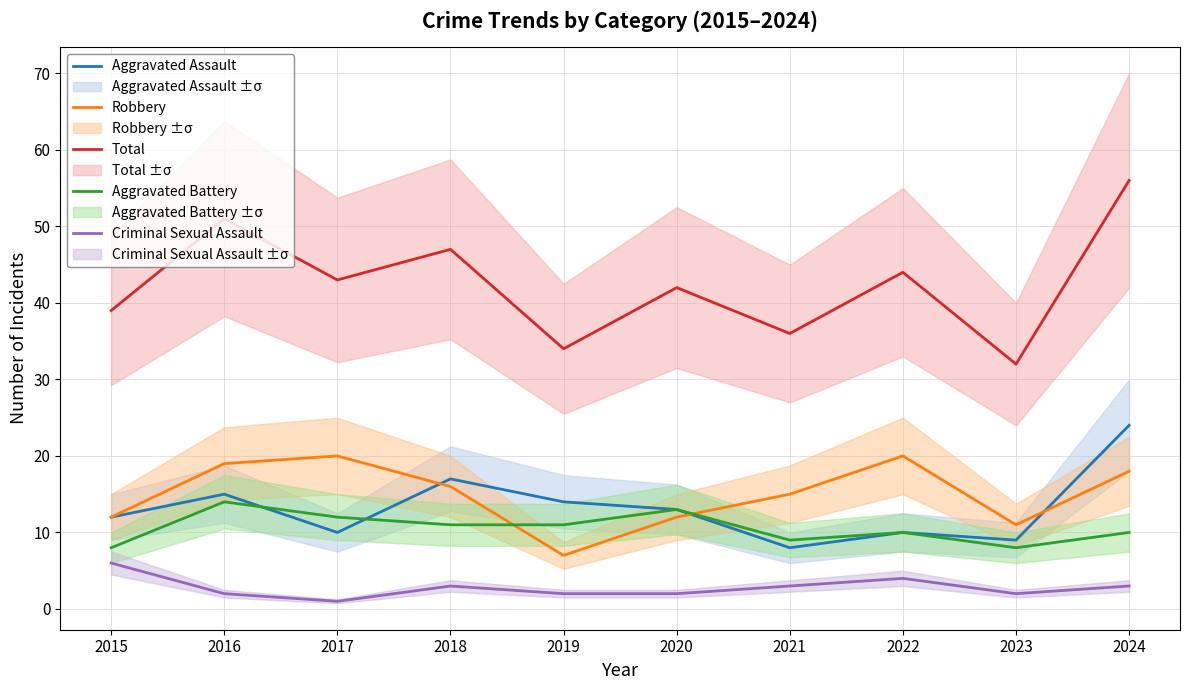

What is the value of the Criminal Sexual Assault point at the 9th from the left?

2